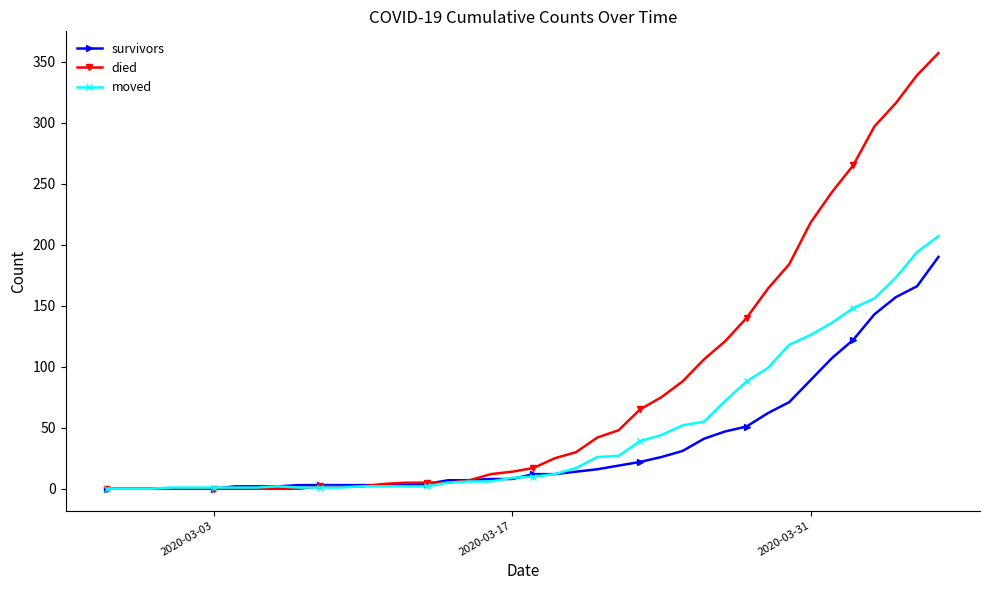

At how many categories does at least one series exceed 331?

2